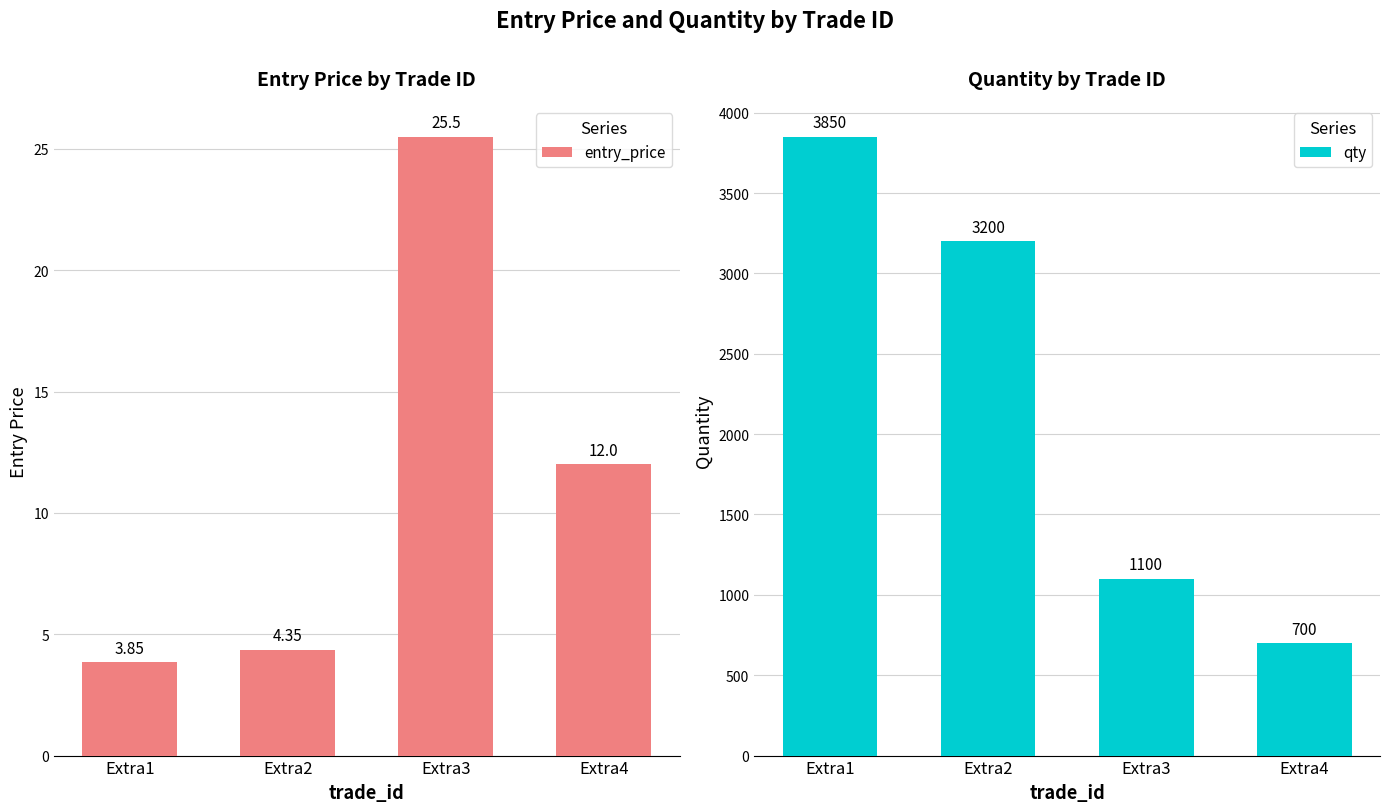

How many bars are there in total?

8